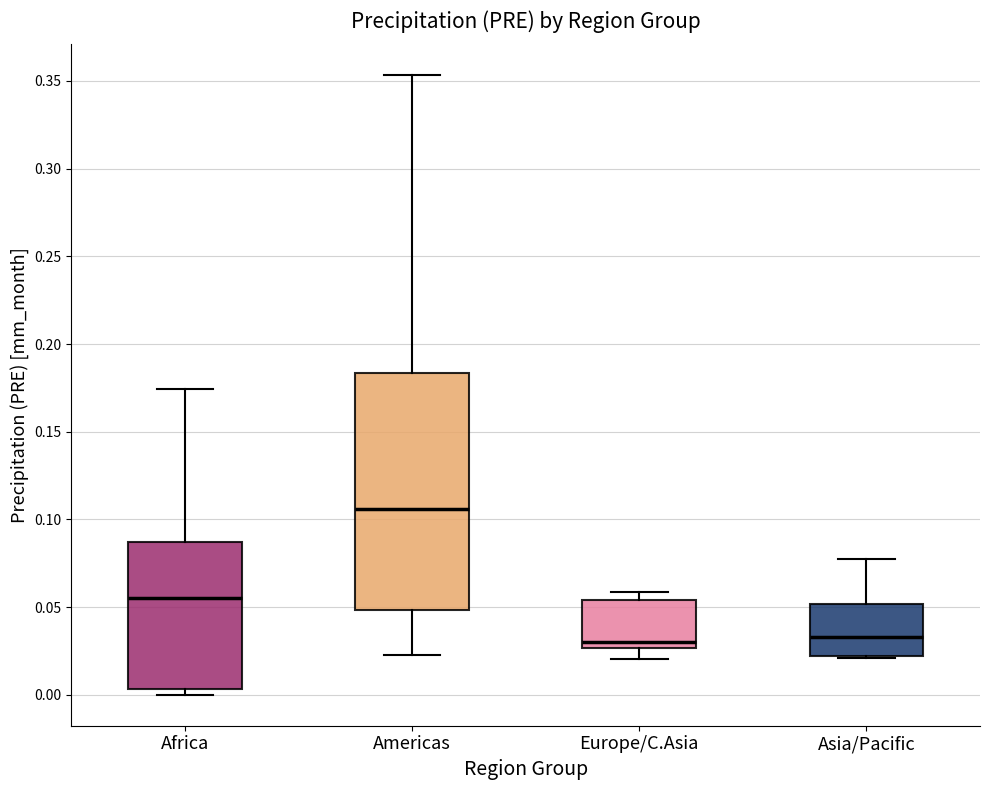

Reading left to right, transcribe this box plot: for each box, give where its median line is, the range the box spans, and where its two whiskers end, as read against the y-axis. The values are not printed on the chart, so give them approximately, as read against the axis.

Africa: median 0.055, box 0.005 to 0.085, whiskers 0.000 to 0.175
Americas: median 0.105, box 0.050 to 0.185, whiskers 0.025 to 0.355
Europe/C.Asia: median 0.030, box 0.025 to 0.055, whiskers 0.020 to 0.060
Asia/Pacific: median 0.035, box 0.020 to 0.050, whiskers 0.020 to 0.080